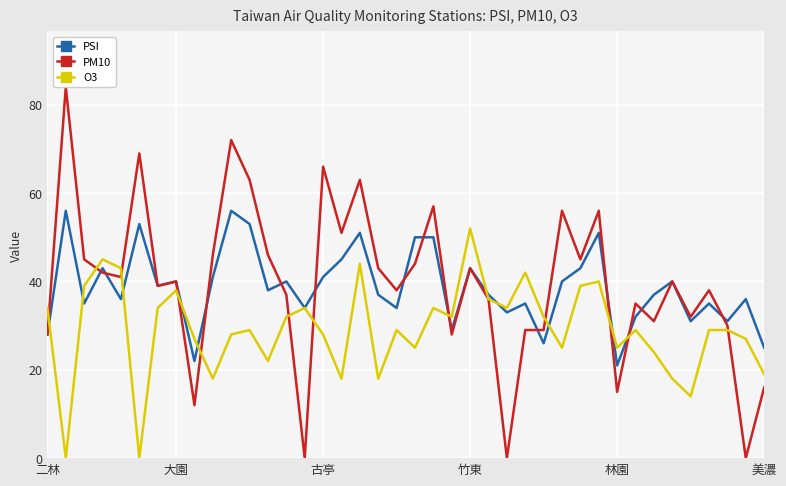

What is the highest value of the PSI series?

56